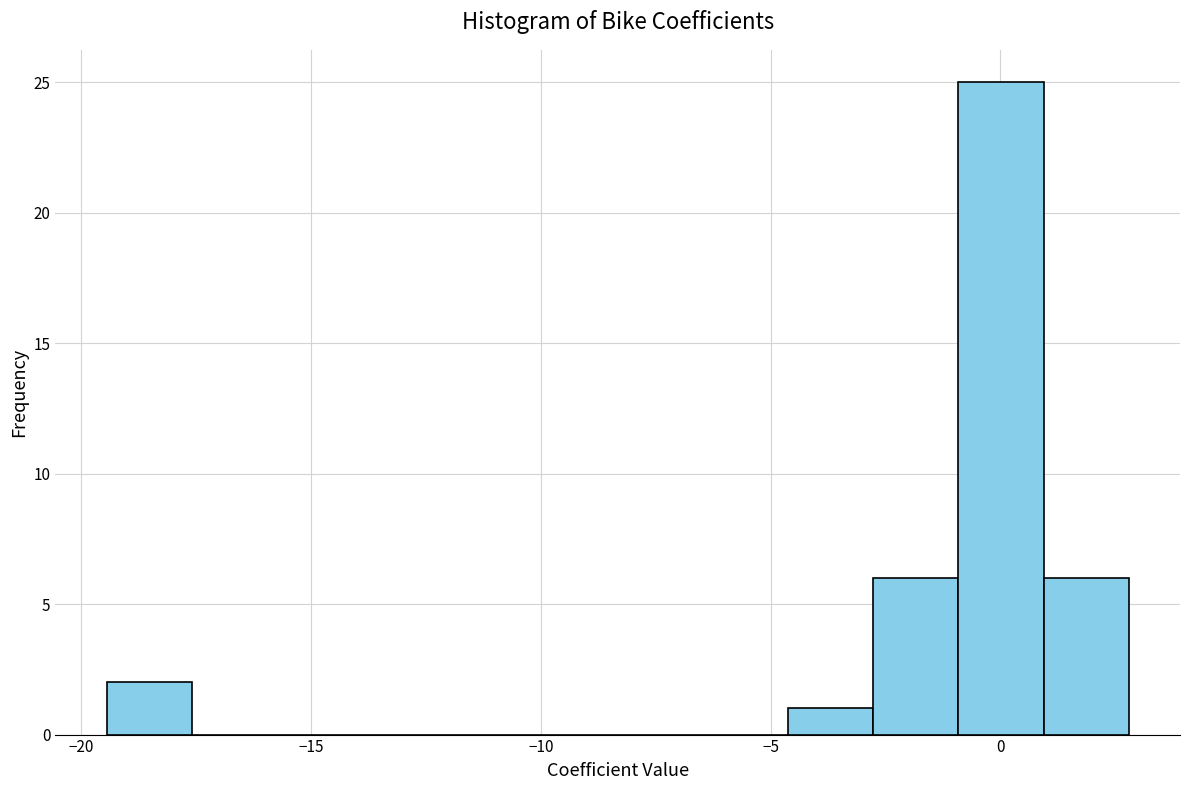

Read against the x-axis, roughly where is the centre of the tallest bar?

0.0